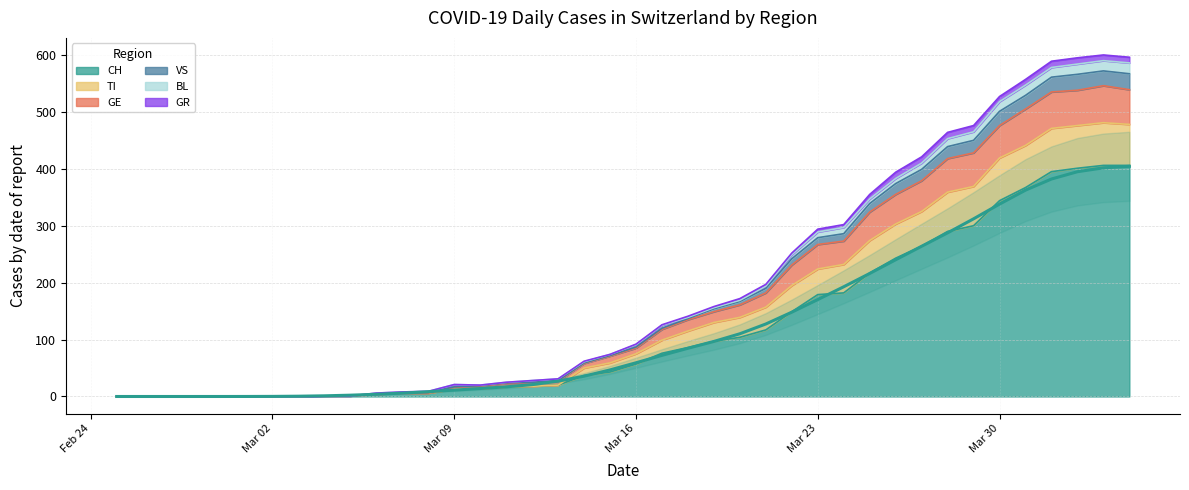

What is the value of the 35th point from the left?

338.0